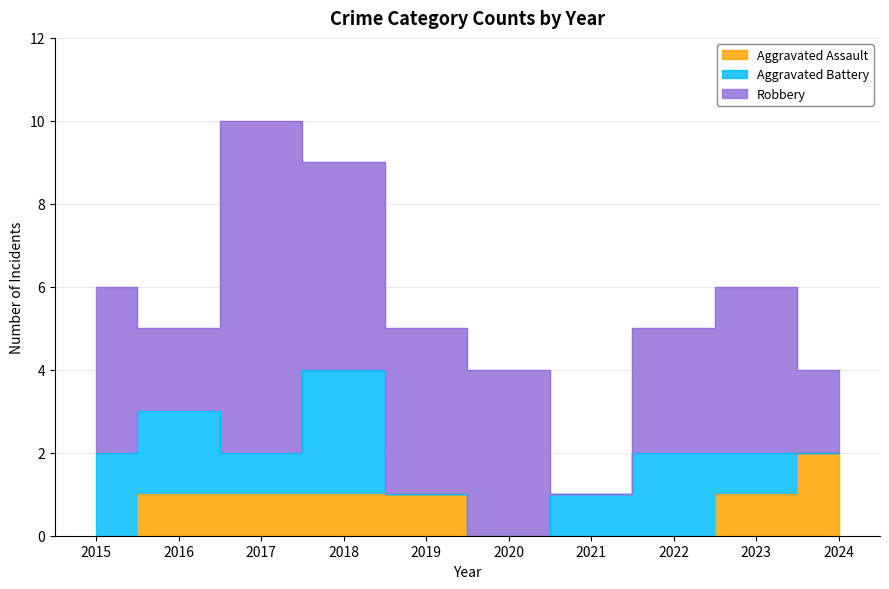

True or false: Robbery has a value of 2 at 2023.

False